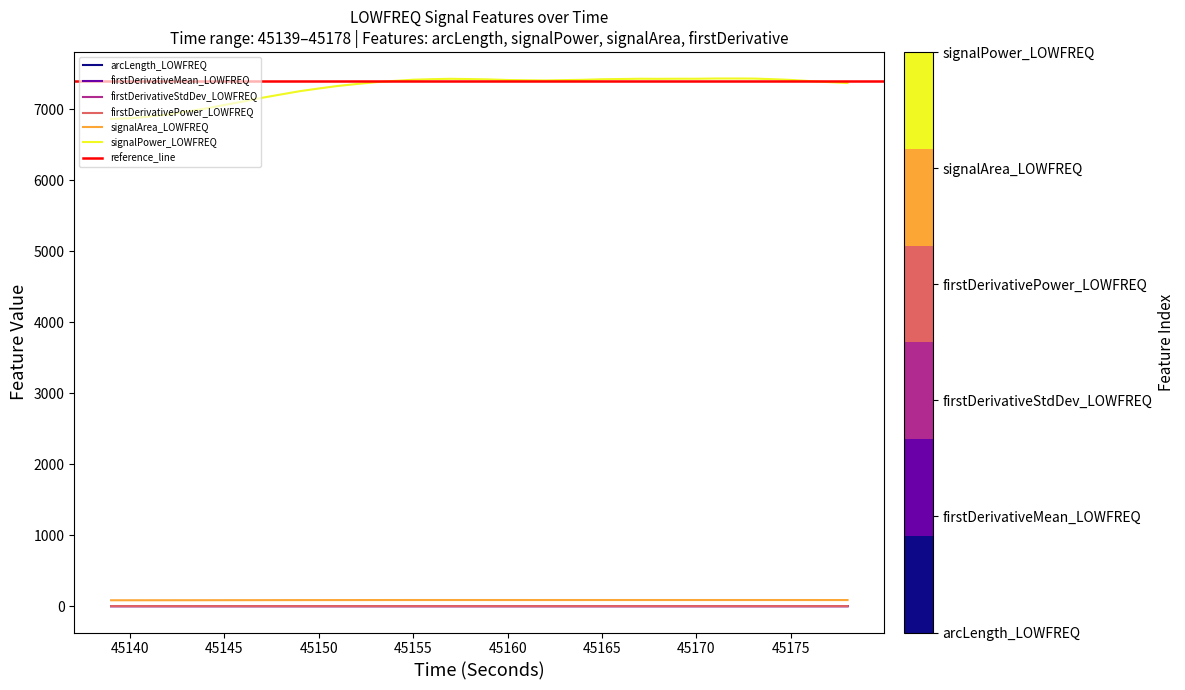

Which series has the largest range (max minus min)?

signalPower_LOWFREQ